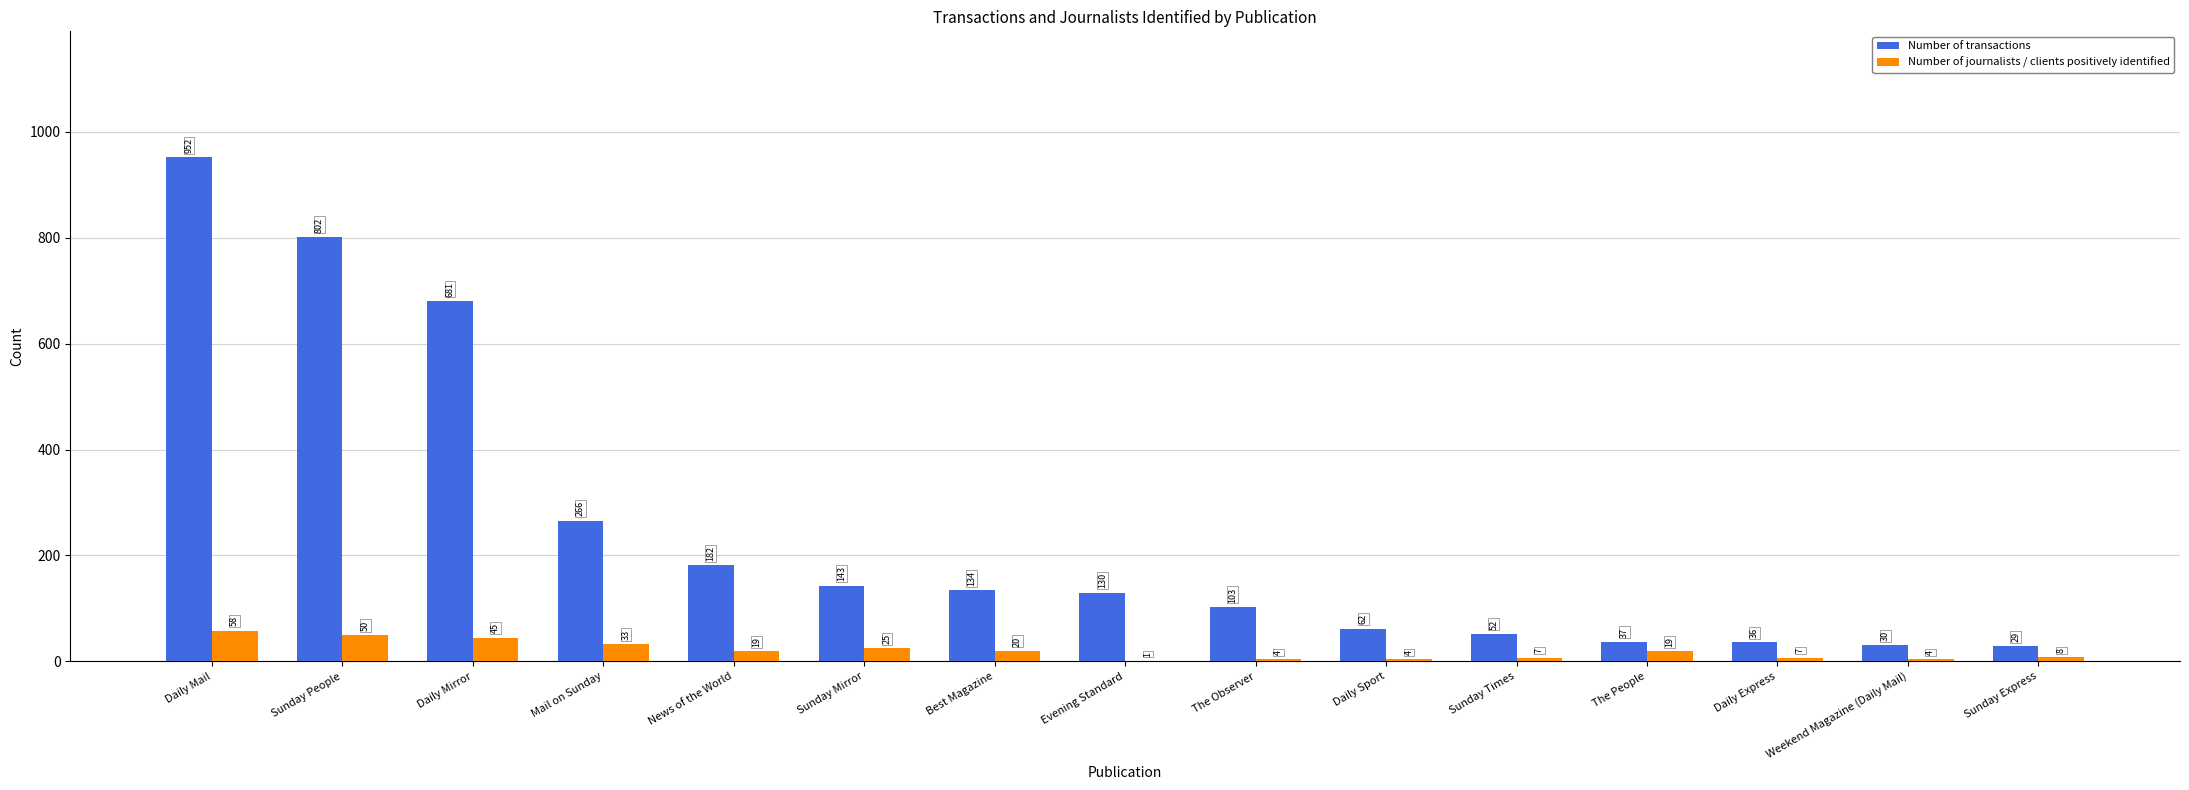

Reading left to right, list all the values displayed in this chart.

Number of transactions: Daily Mail=952	Sunday People=802	Daily Mirror=681	Mail on Sunday=266	News of the World=182	Sunday Mirror=143	Best Magazine=134	Evening Standard=130	The Observer=103	Daily Sport=62	Sunday Times=52	The People=37	Daily Express=36	Weekend Magazine (Daily Mail)=30	Sunday Express=29
Number of journalists / clients positively identified: Daily Mail=58	Sunday People=50	Daily Mirror=45	Mail on Sunday=33	News of the World=19	Sunday Mirror=25	Best Magazine=20	Evening Standard=1	The Observer=4	Daily Sport=4	Sunday Times=7	The People=19	Daily Express=7	Weekend Magazine (Daily Mail)=4	Sunday Express=8